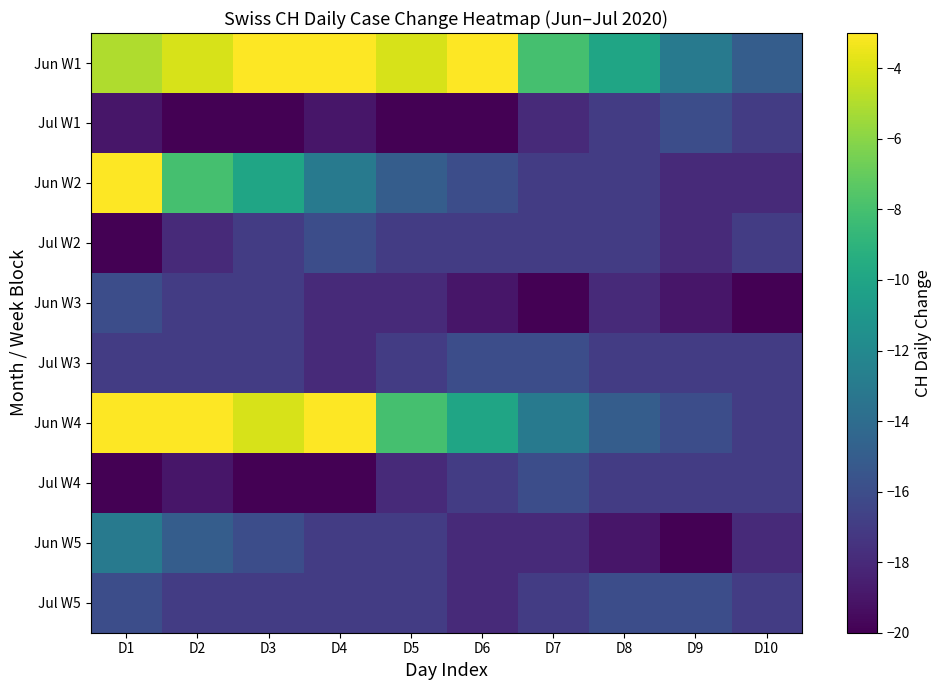

What is the maximum value shown in the chart?

-3